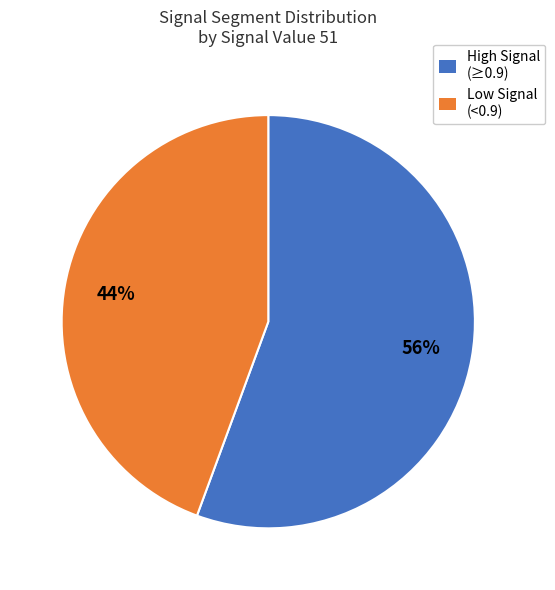

Count the number of slices in the pie.

2